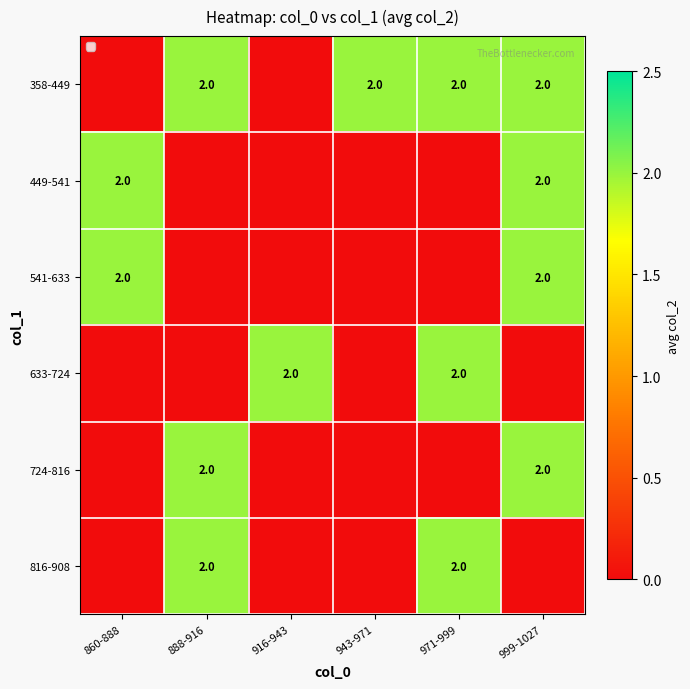

True or false: 358-449 has a value of 4 at 943-971.

False